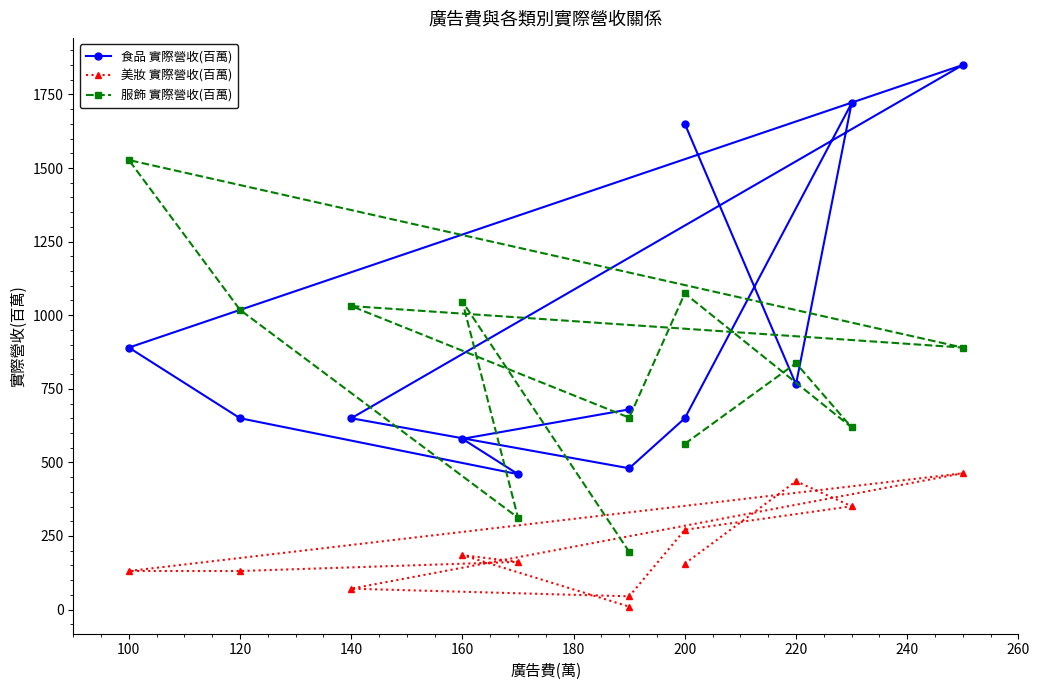

What are all the series names shown in the legend?

食品 實際營收(百萬), 美妝 實際營收(百萬), 服飾 實際營收(百萬)